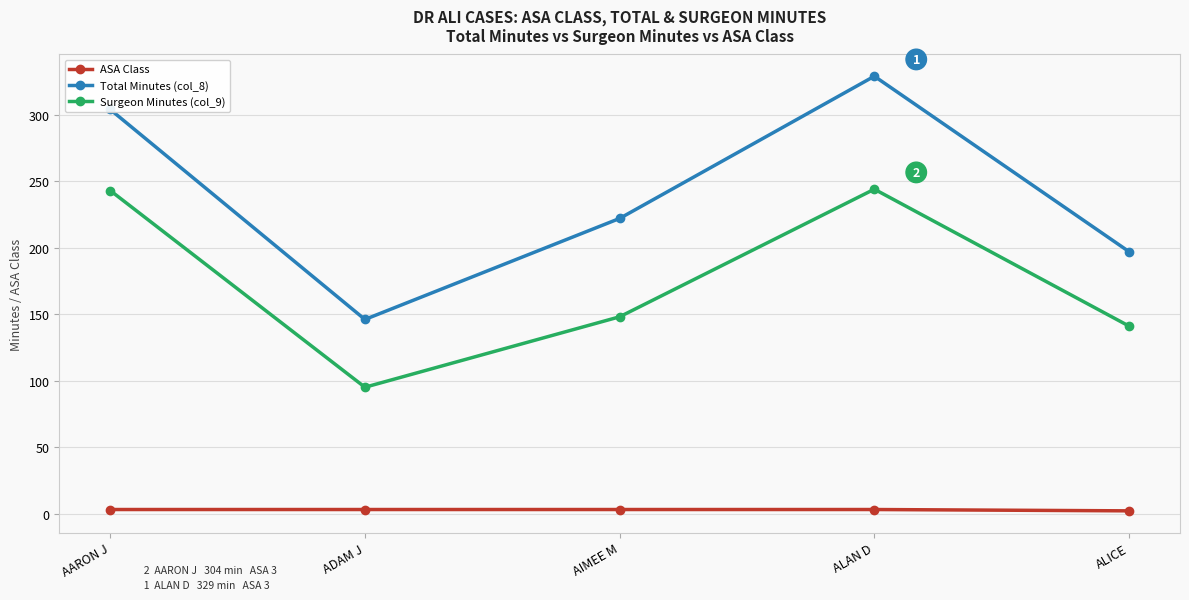

At how many categories does at least one series exceed 155?

4